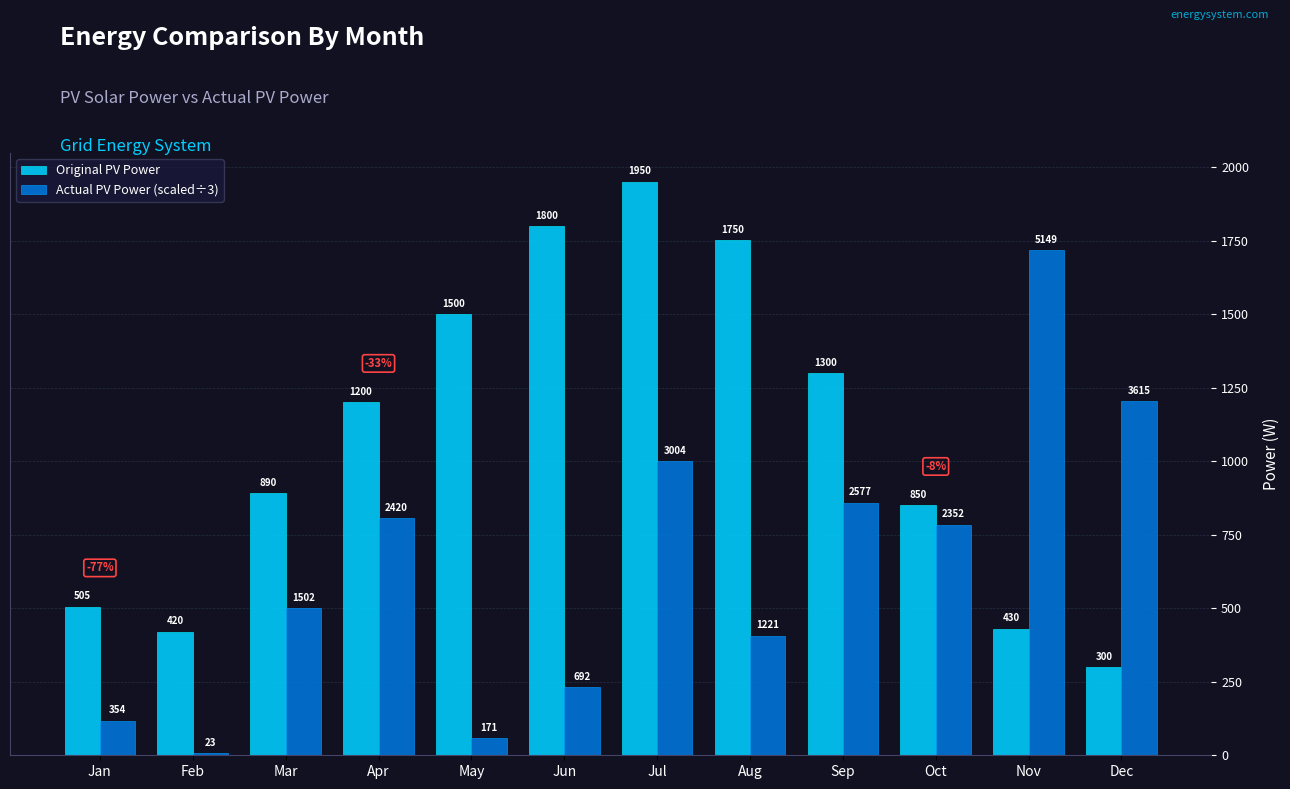

What are all the series names shown in the legend?

Original PV Power, Actual PV Power (scaled÷3)